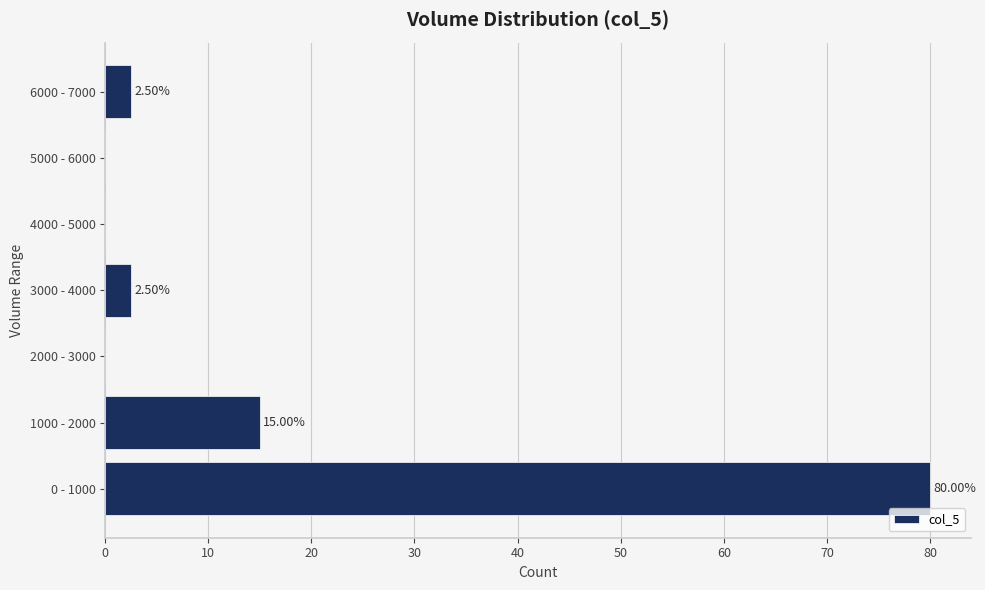

What is the change in value from 0 - 1000 to 6000 - 7000?

-77.5